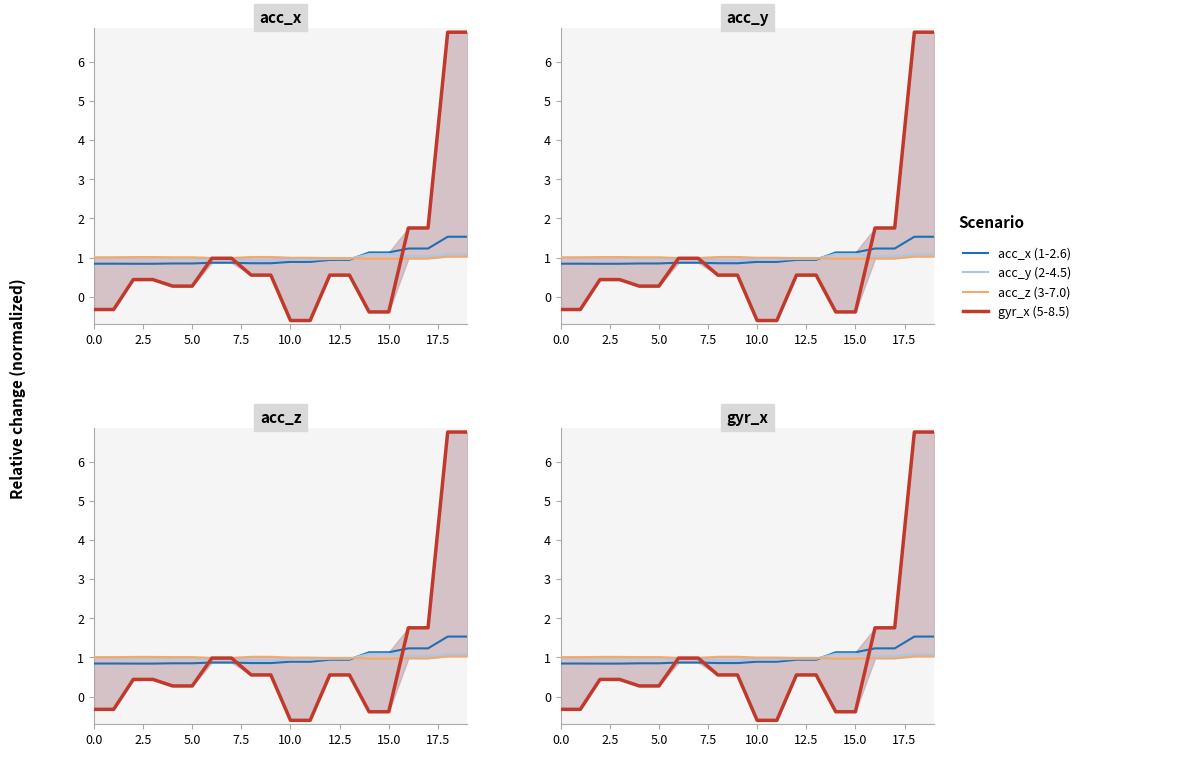

What is the label of the 19th point from the left?

18